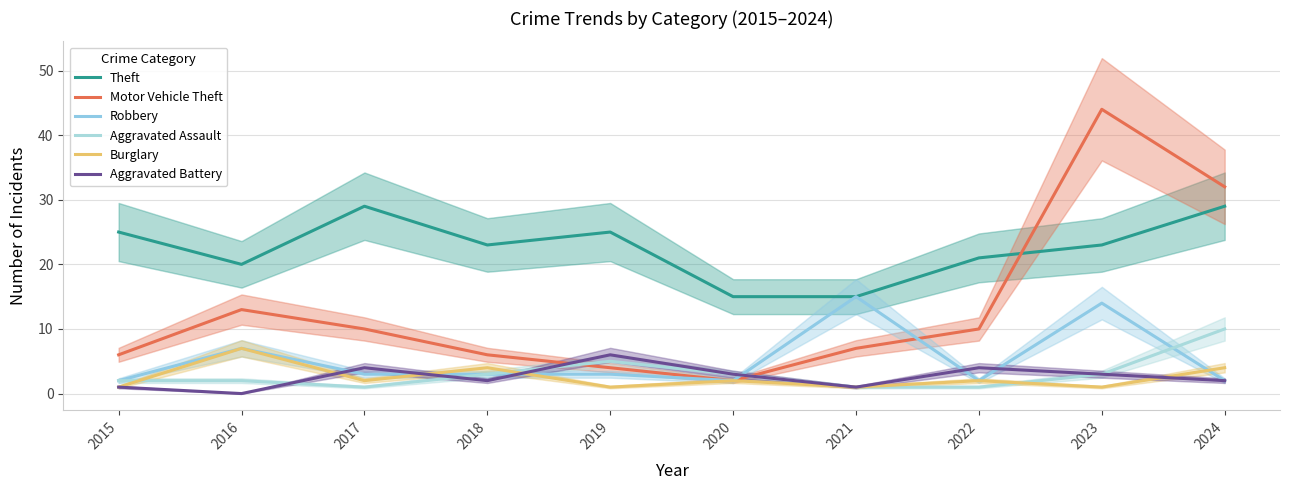

Is this an area chart (filled region under the line)?

No